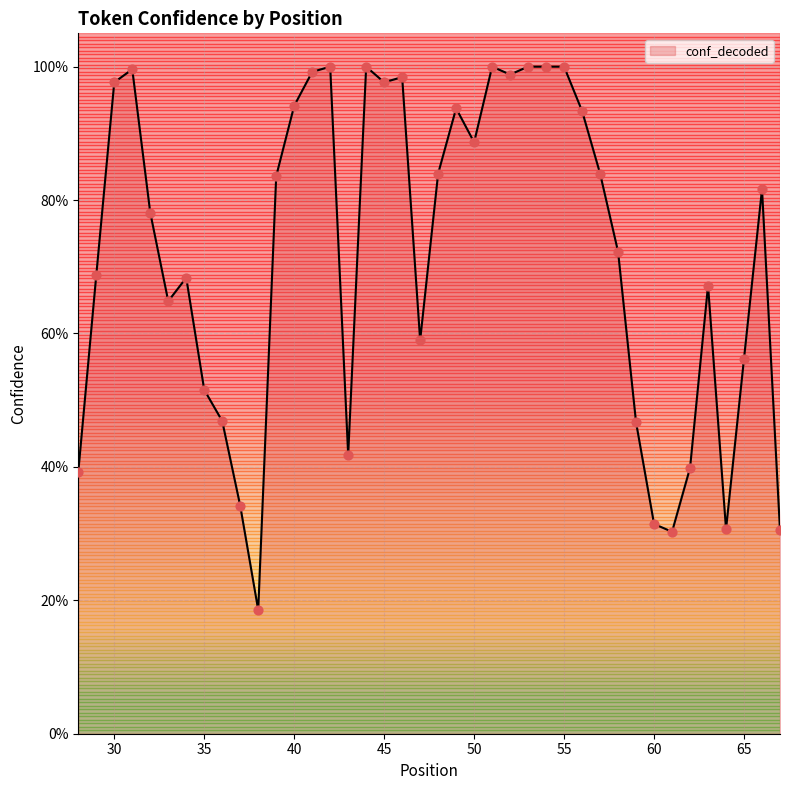

Does the chart have visible grid lines?

Yes